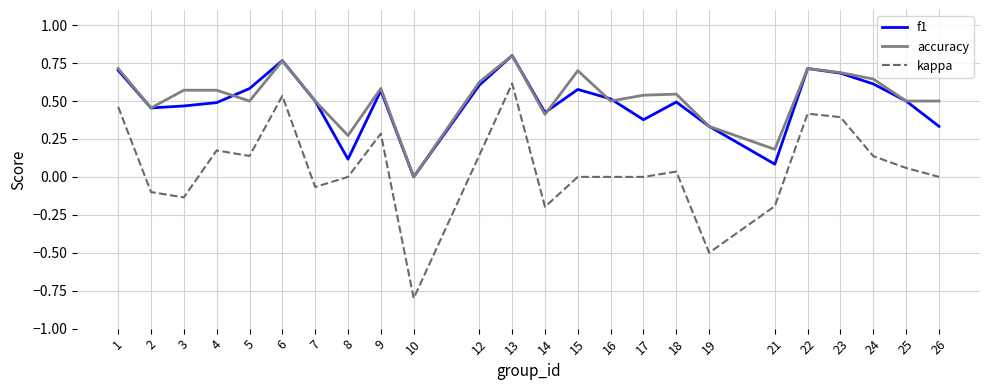

At 8, list the series in order from largest to smallest.

accuracy, f1, kappa